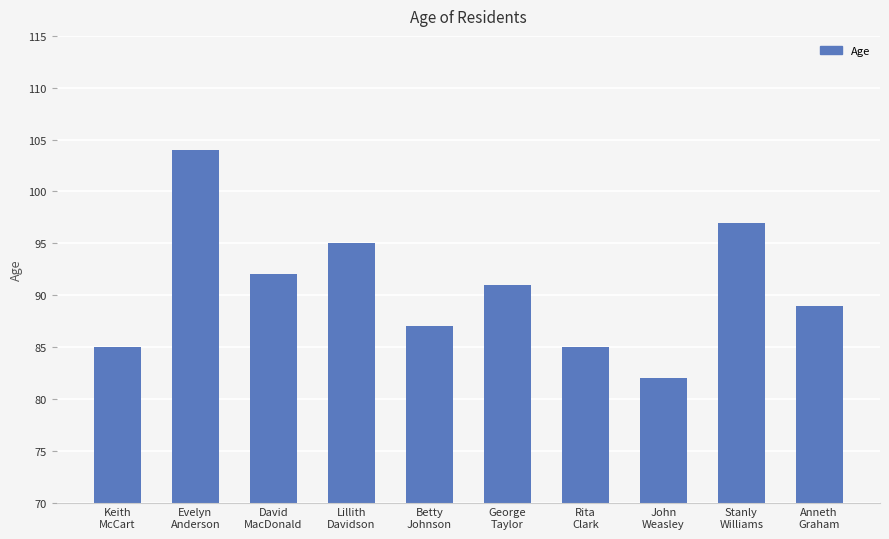

At which label does the data first exceed 91?

Evelyn
Anderson